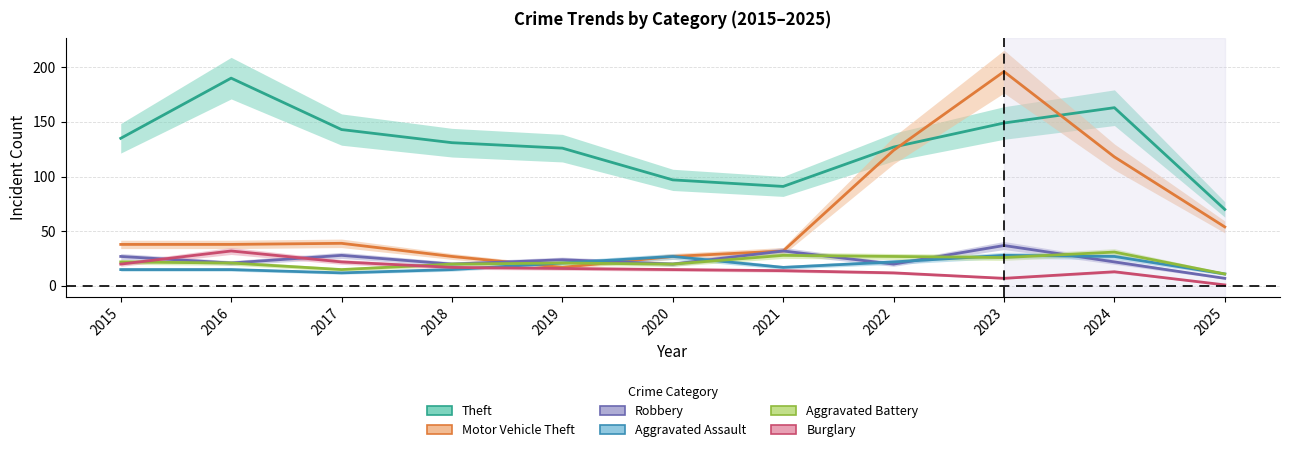

What is the difference between the Motor Vehicle Theft values at 2017 and 2018?

12